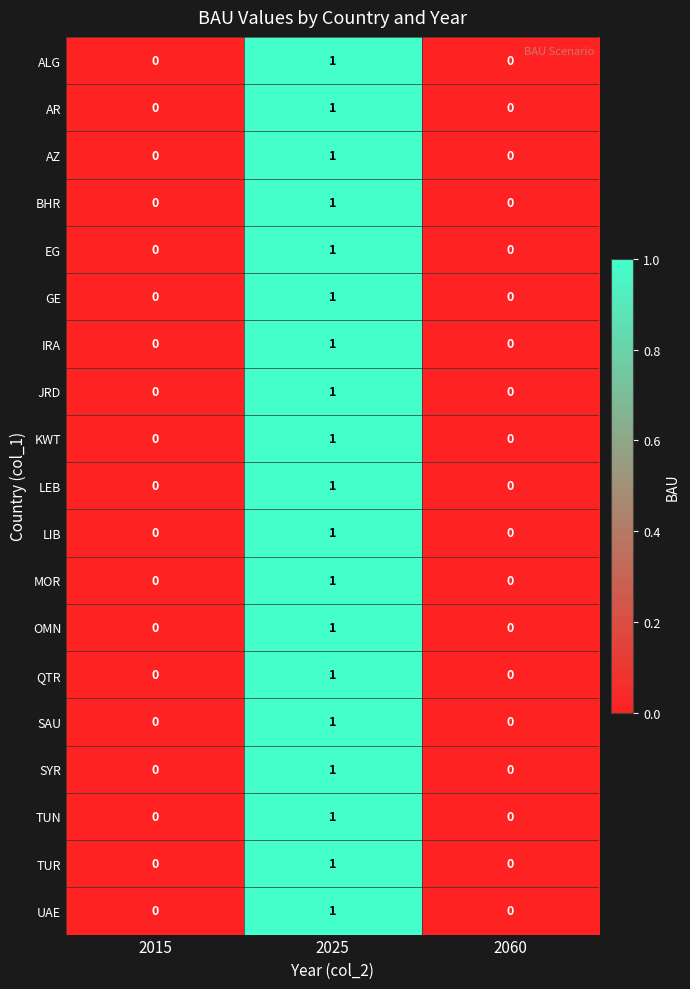

Is the value of SAU at 2025 greater than the value of LEB at 2060?

Yes